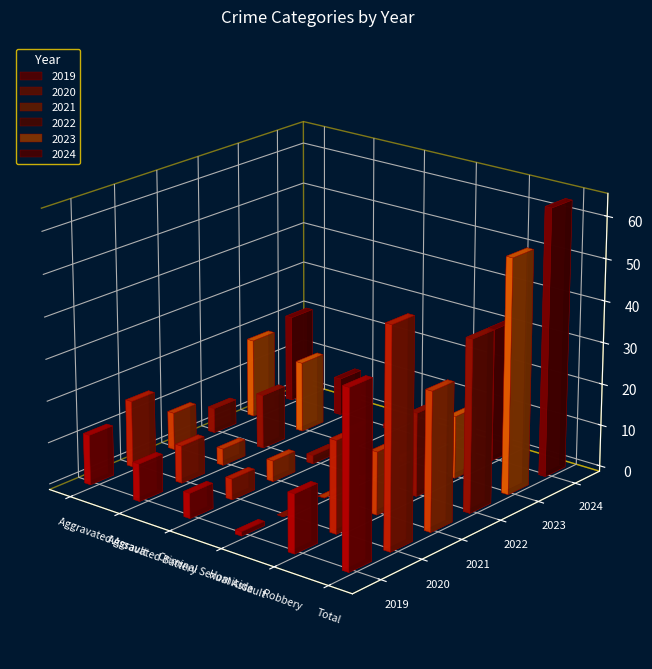

Reading right to left, transcribe all the data shown in this chart.

2019: Total=42	Robbery=14	Homicide=1	Criminal Sexual Assault=6	Aggravated Battery=9	Aggravated Assault=12
2020: Total=52	Robbery=22	Homicide=0	Criminal Sexual Assault=5	Aggravated Battery=9	Aggravated Assault=16
2021: Total=33	Robbery=15	Homicide=0	Criminal Sexual Assault=5	Aggravated Battery=4	Aggravated Assault=9
2022: Total=41	Robbery=20	Homicide=0	Criminal Sexual Assault=2	Aggravated Battery=13	Aggravated Assault=6
2023: Total=56	Robbery=15	Homicide=1	Criminal Sexual Assault=4	Aggravated Battery=17	Aggravated Assault=19
2024: Total=64	Robbery=32	Homicide=1	Criminal Sexual Assault=1	Aggravated Battery=9	Aggravated Assault=21